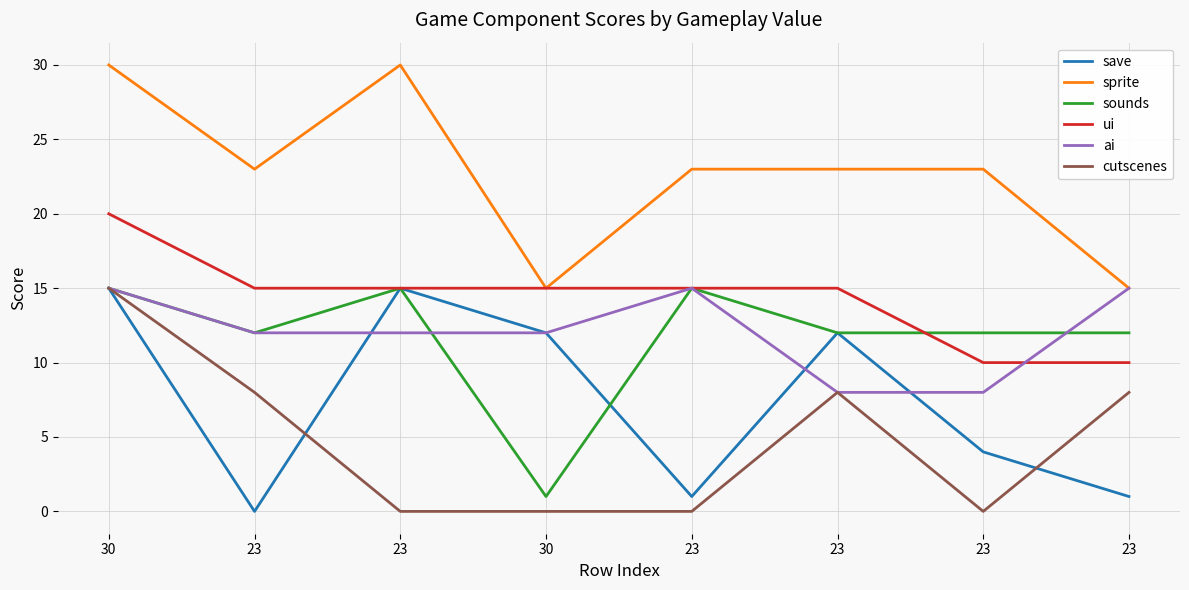

How many lines are shown in the chart?

6